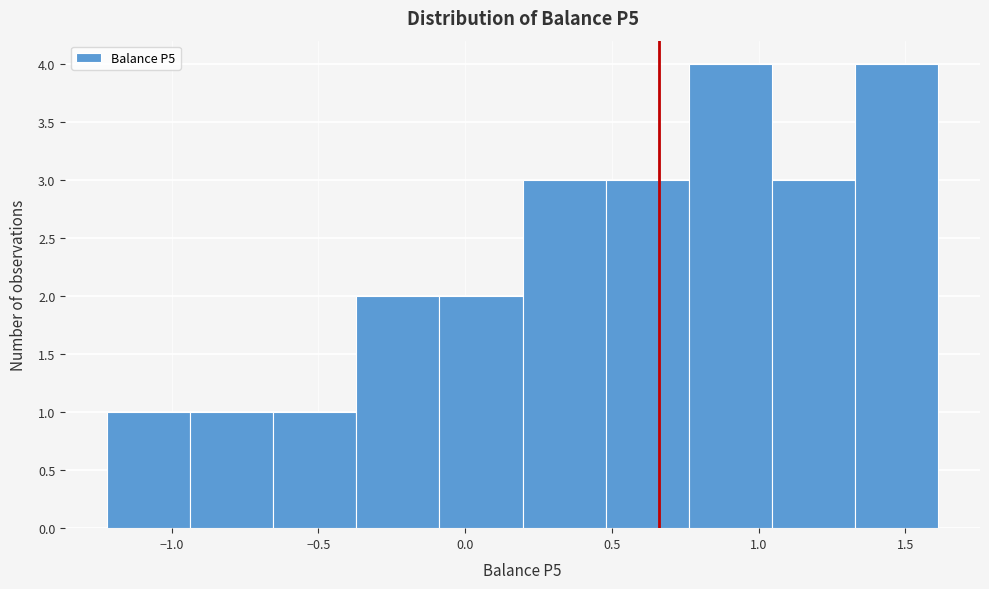

Reading left to right, list every bar in this chart as the range it spans on the x-axis followed by its height. Neither the bar edges nor the heights are printed on the chart, so give them approximately, as read against the axes.

-1.20 to -0.95: 1
-0.95 to -0.65: 1
-0.65 to -0.35: 1
-0.35 to -0.10: 2
-0.10 to 0.20: 2
0.20 to 0.50: 3
0.50 to 0.75: 3
0.75 to 1.05: 4
1.05 to 1.35: 3
1.35 to 1.60: 4